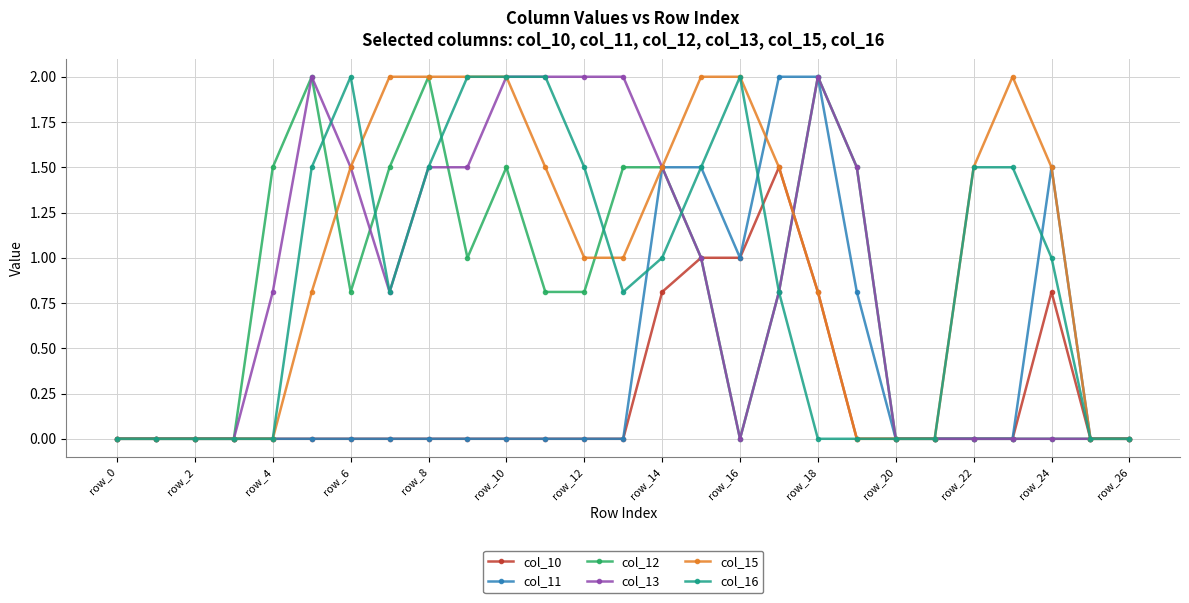

Which series has the largest total across all categories?

col_15